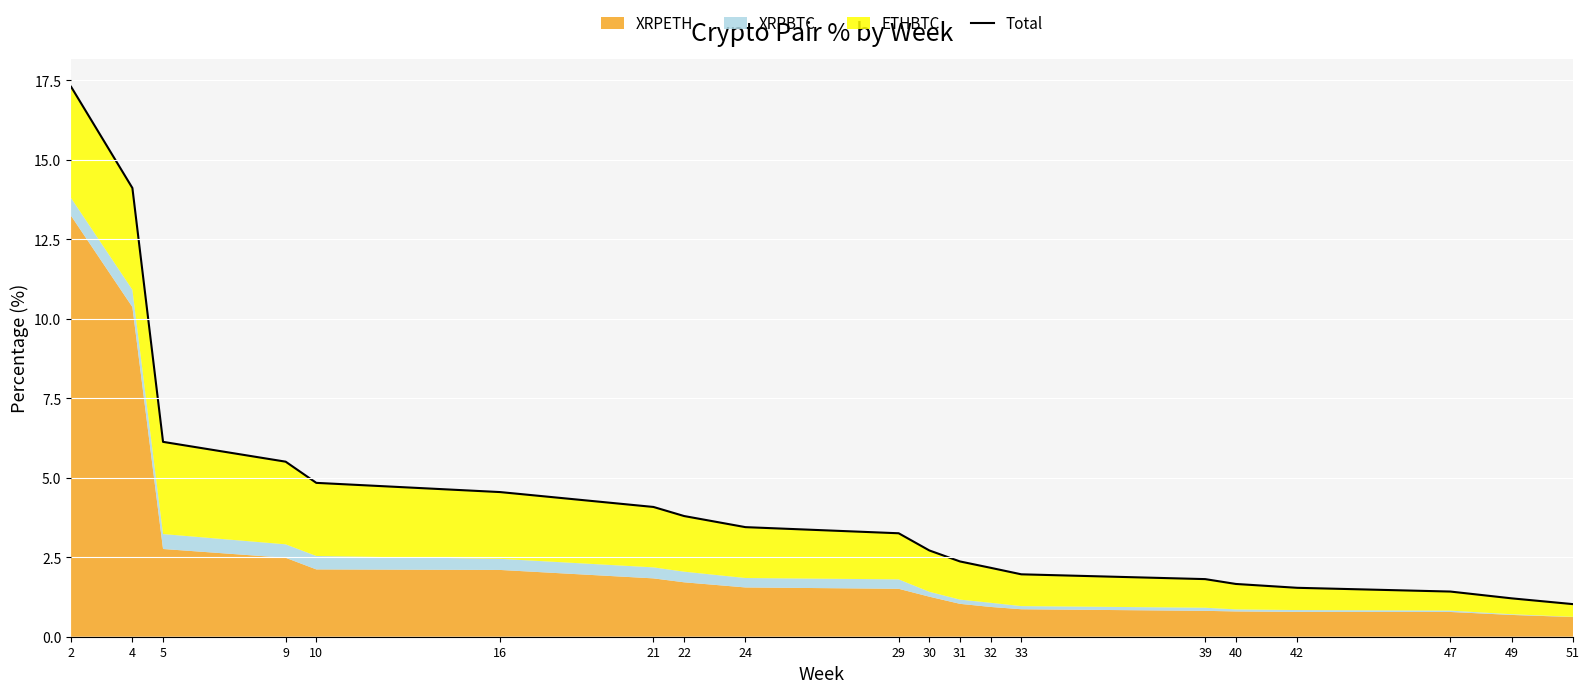

List the labels in order of value, largest first.

2, 4, 5, 9, 10, 16, 21, 22, 24, 29, 30, 31, 32, 33, 39, 40, 42, 47, 49, 51